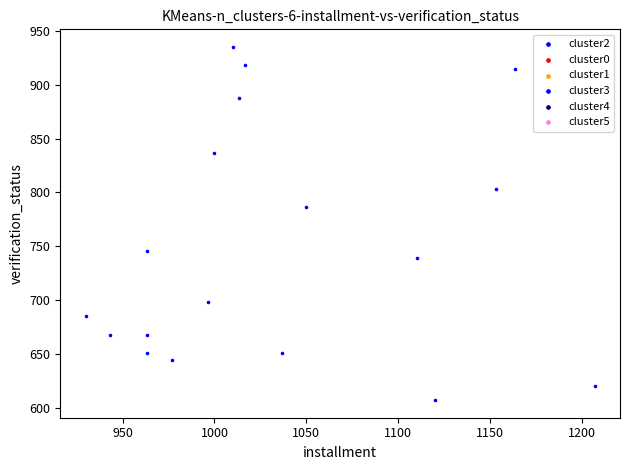

What Y value in the scatter plot is closest to 771?

786.4